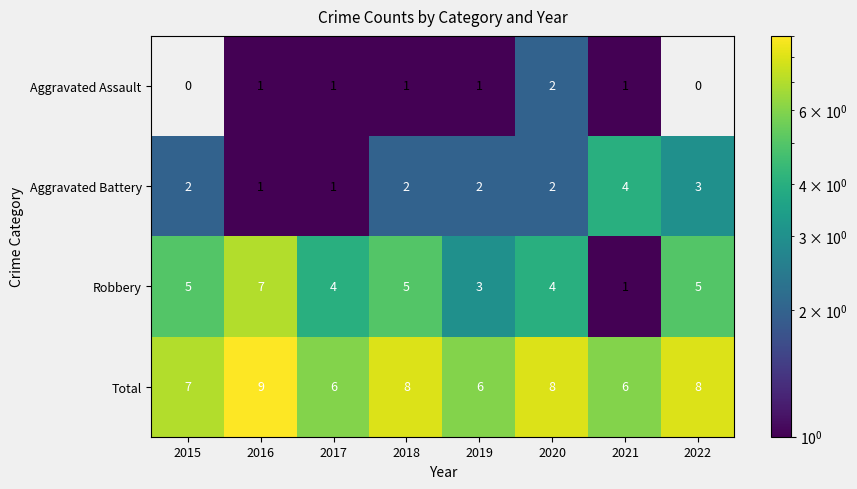

Is it true that Aggravated Battery equals 0.4 at 2015?

False